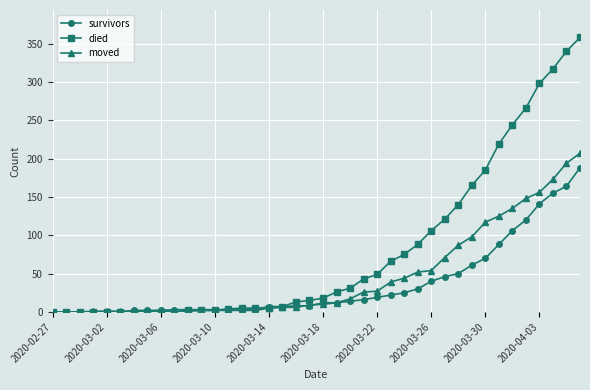

What are all the series names shown in the legend?

survivors, died, moved